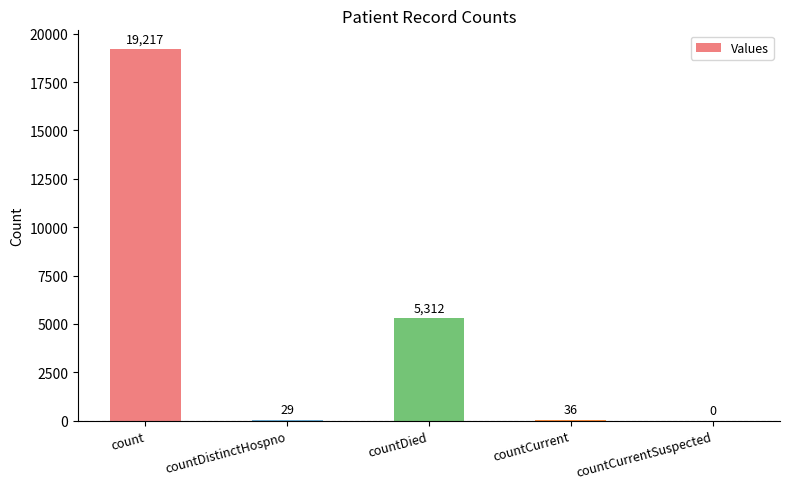

Reading left to right, what are all the values shown in this chart?

19217	29	5312	36	0